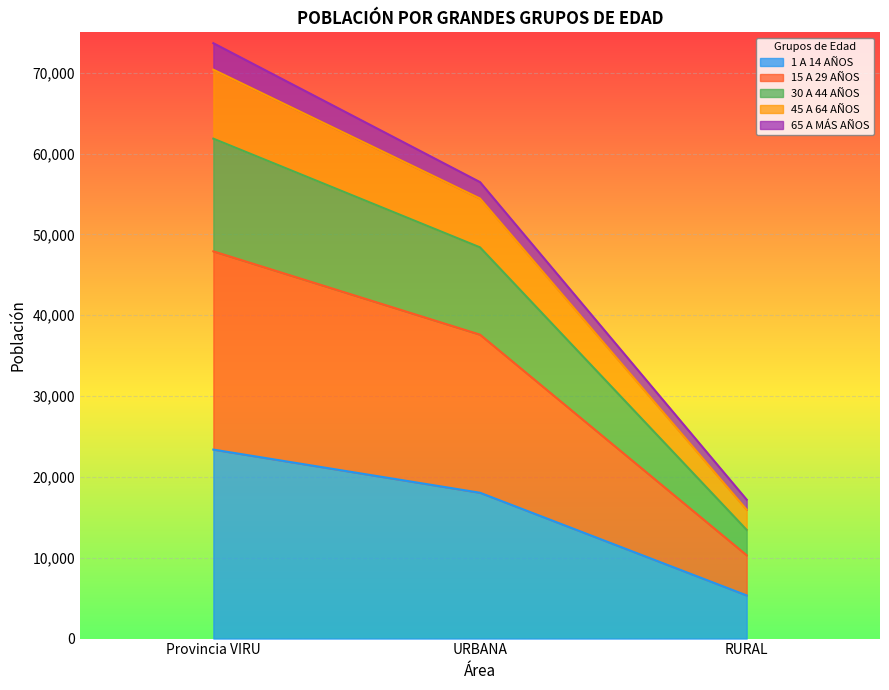

True or false: 1 A 14 AÑOS has a value of 5339 at RURAL.

True